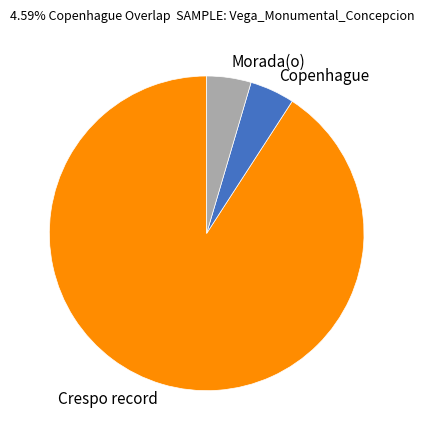

How many slices are in this pie chart?

3